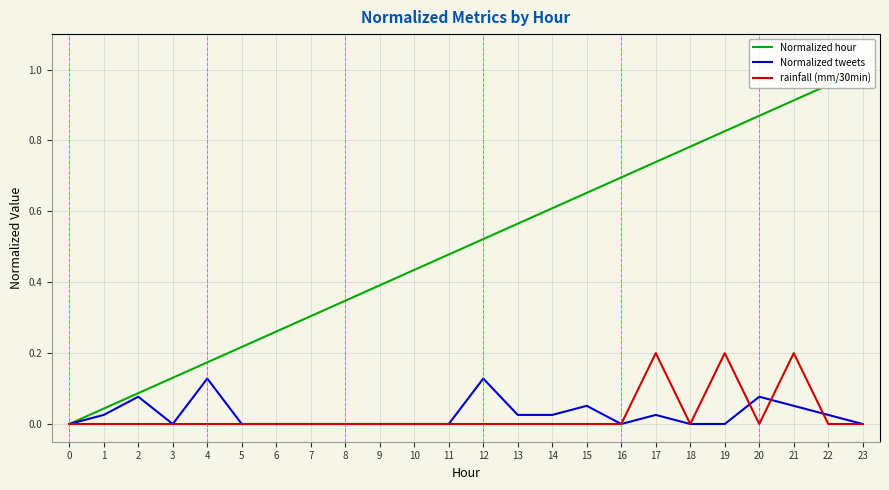

Count the Normalized tweets values in the range 0 to 1.

24